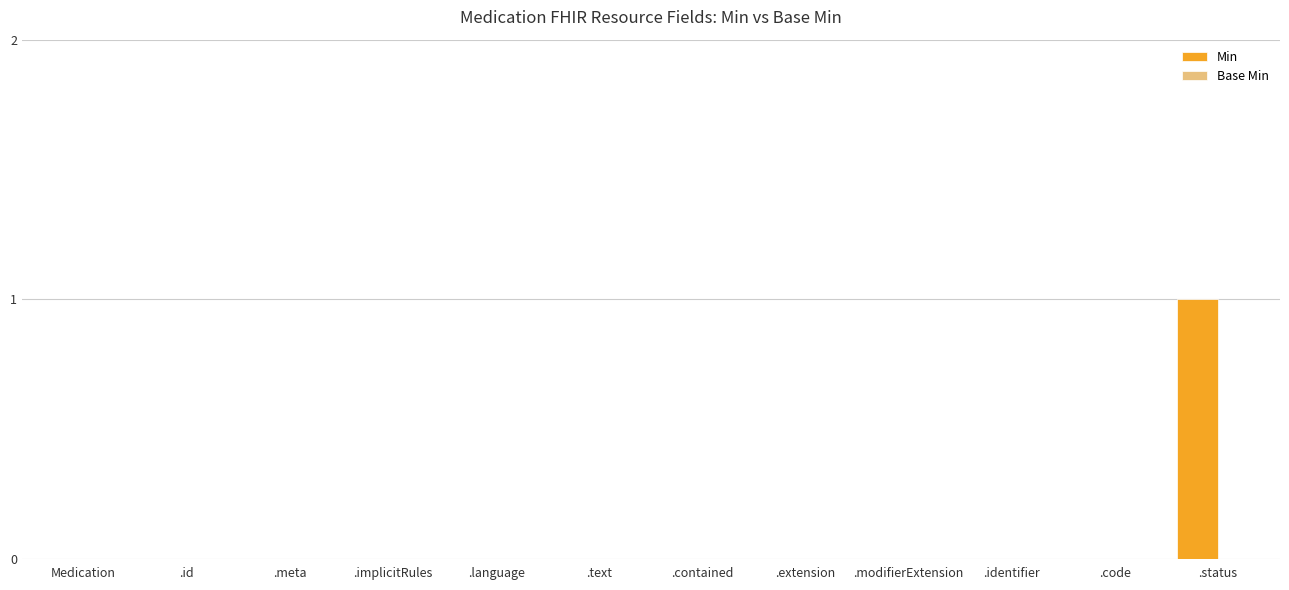

Which category has the highest value across all series?

.status